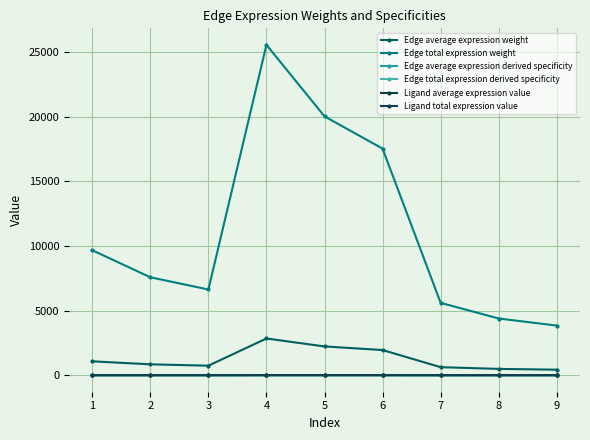

Does the chart have visible grid lines?

Yes